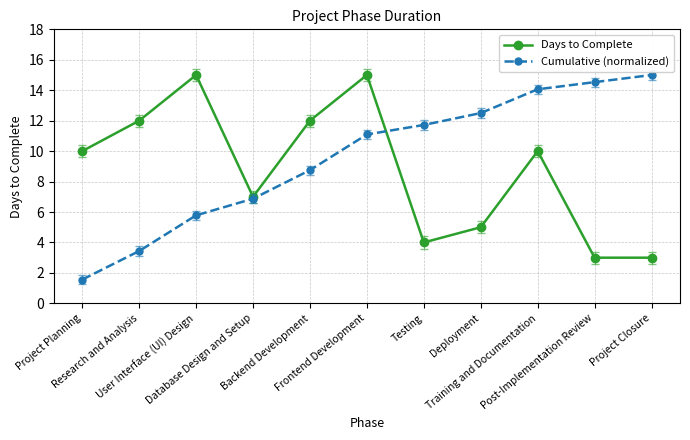

Reading left to right, transcribe all the data shown in this chart.

Days to Complete: Project Planning=10.0	Research and Analysis=12.0	User Interface (UI) Design=15.0	Database Design and Setup=7.0	Backend Development=12.0	Frontend Development=15.0	Testing=4.0	Deployment=5.0	Training and Documentation=10.0	Post-Implementation Review=3.0	Project Closure=3.0
Cumulative (normalized): Project Planning=1.6	Research and Analysis=3.4	User Interface (UI) Design=5.8	Database Design and Setup=6.9	Backend Development=8.8	Frontend Development=11.1	Testing=11.7	Deployment=12.5	Training and Documentation=14.1	Post-Implementation Review=14.5	Project Closure=15.0